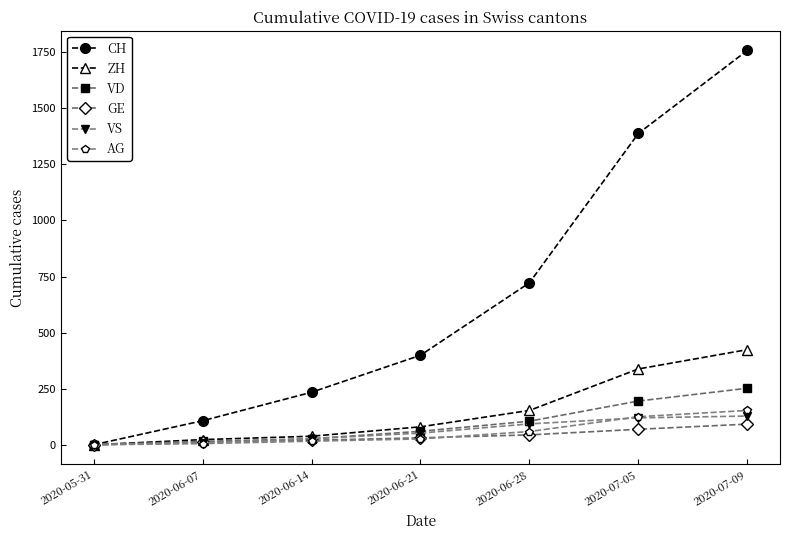

Where is CH nearest to the value 879?

2020-06-28